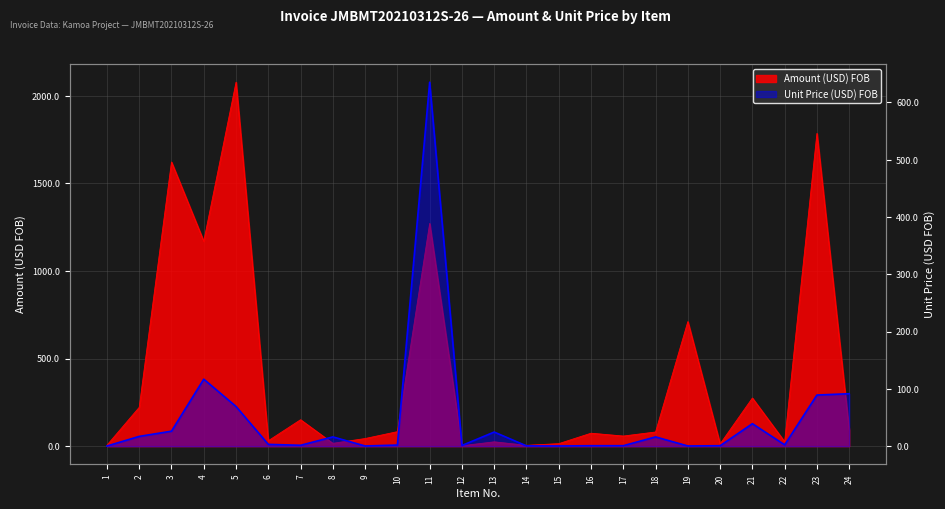

What is the approximate value of UNIT PRICE (USD) FOB at 15?

0.3